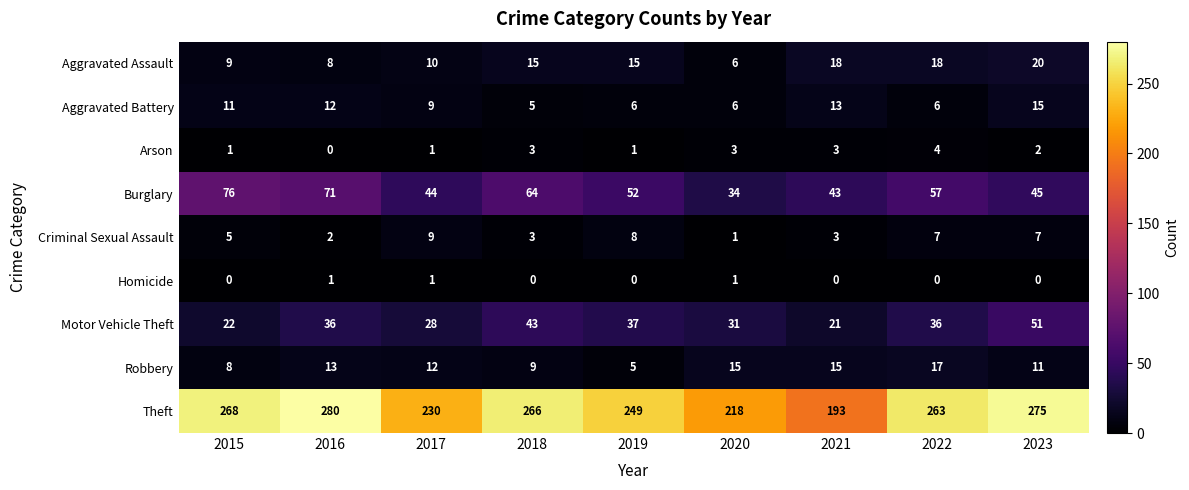

How many data points does each series have?

9